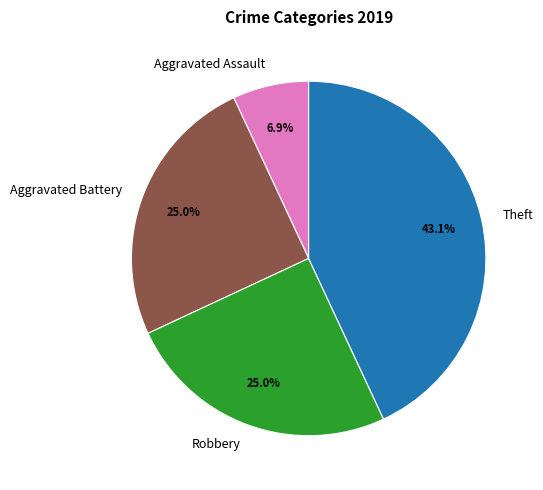

What is the ratio of the value at Theft to the value at Aggravated Battery?

1.7